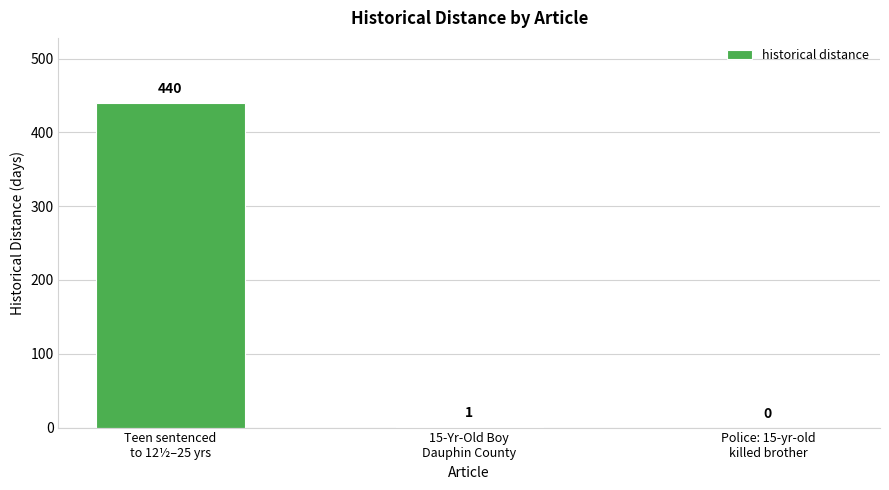

What is the maximum value shown in the chart?

440